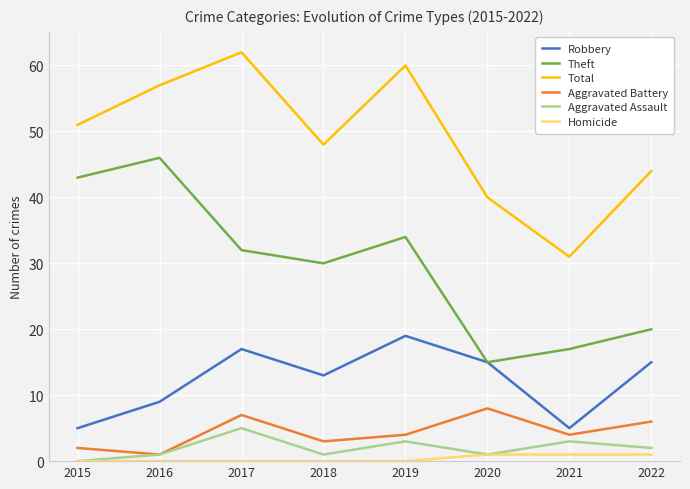

What is the difference between the second highest and minimum values in the Homicide series?

1